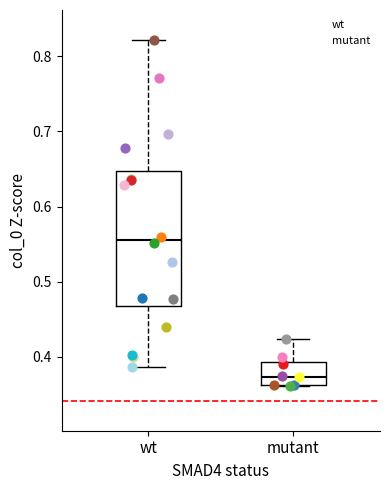

Which box is the tallest, from its lower edge to its upper edge?

wt